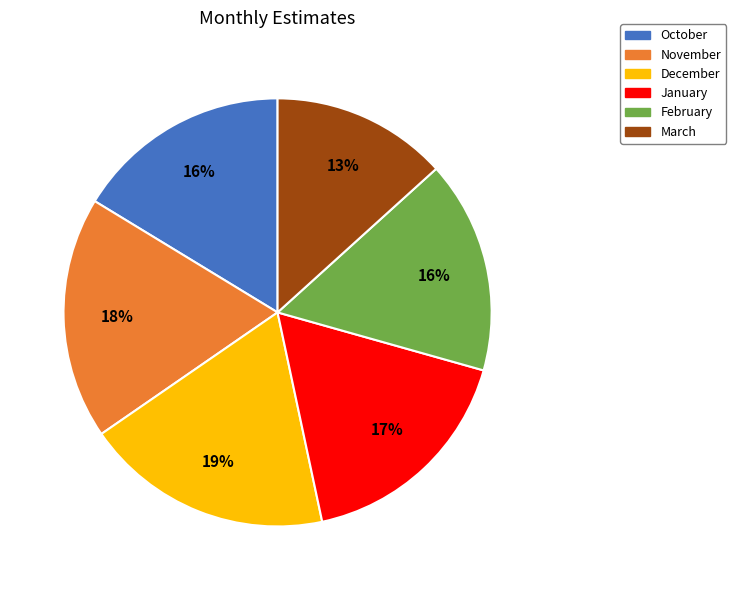

To the nearest percent, what is the combined percentage of December and March?

32%